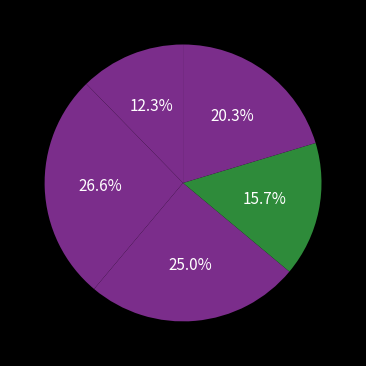

Which category has the biggest portion of the pie?

B14